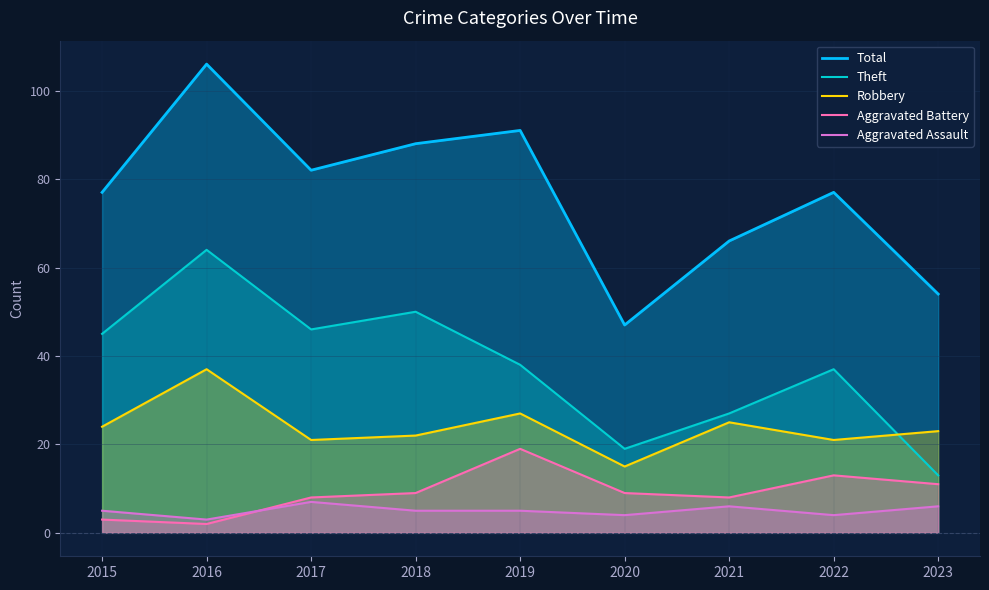

The value of Aggravated Assault at 2021 is 6. True or false?

True